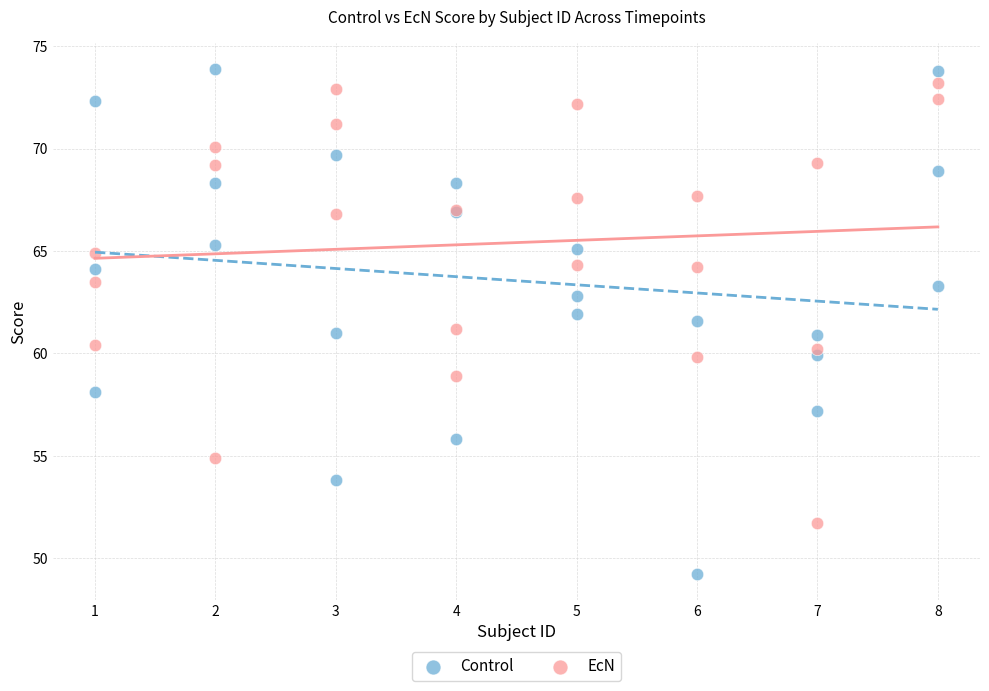

Which series has the widest spread of Y values?

Control